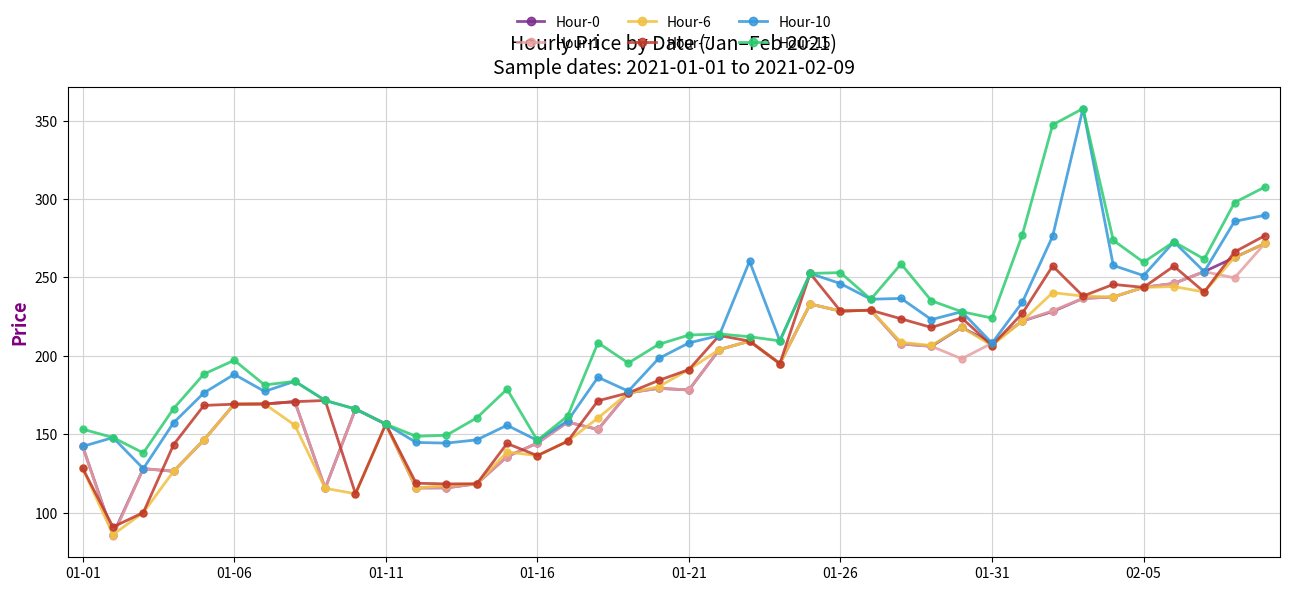

Does the chart display data point markers on the line(s)?

Yes